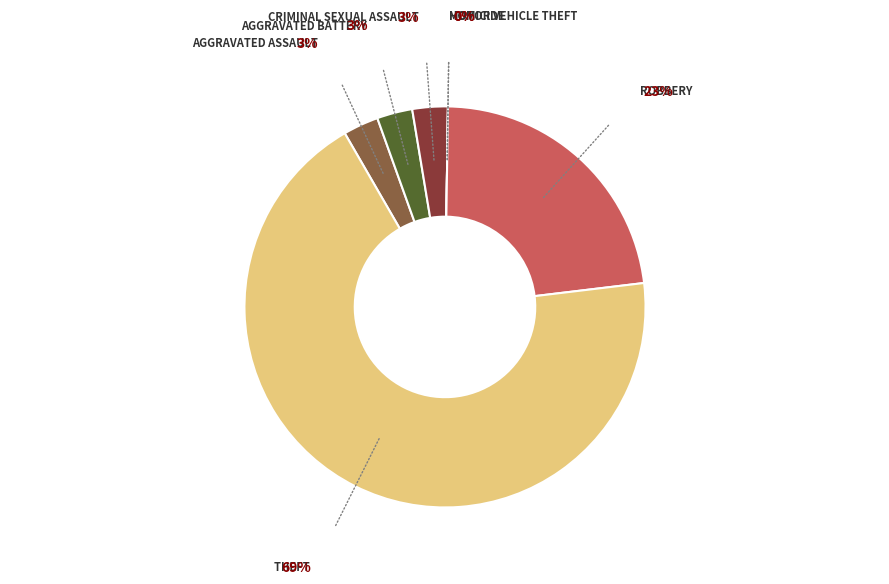

What is the smallest slice in the pie chart?

Homicide